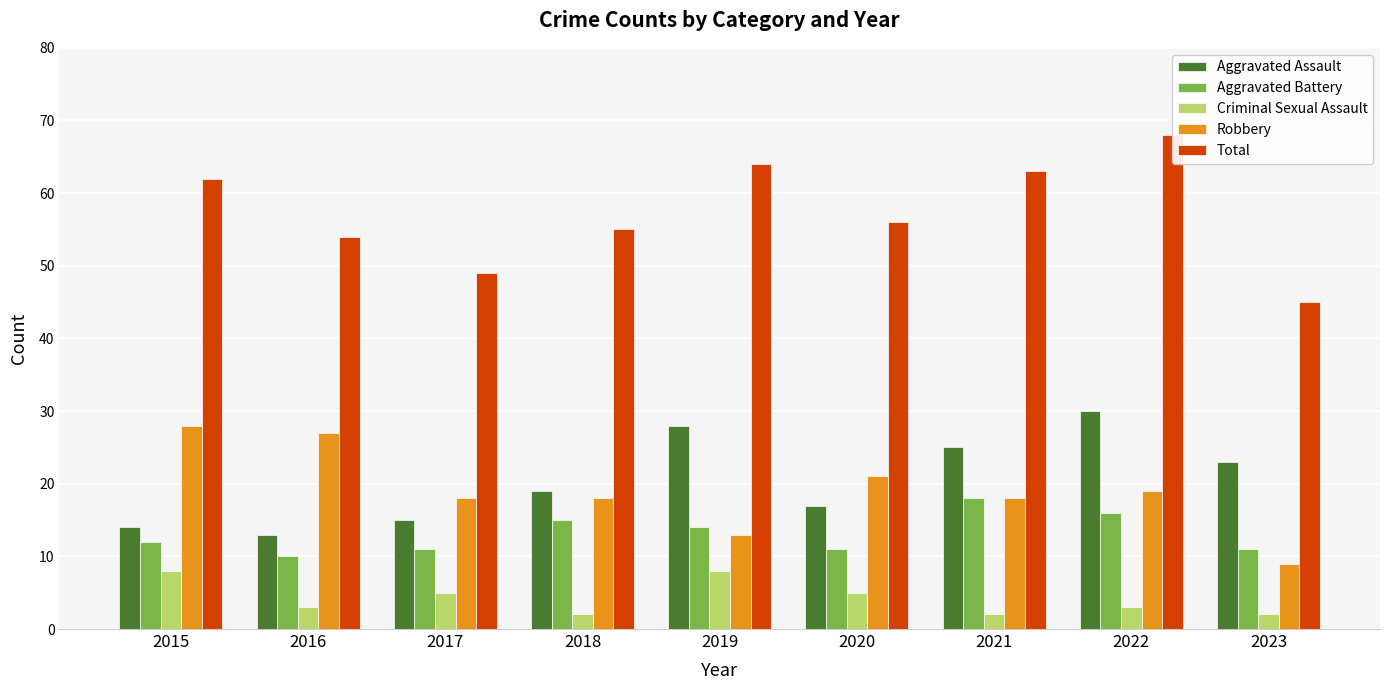

Reading left to right, list all the values displayed in this chart.

Aggravated Assault: 14	13	15	19	28	17	25	30	23
Aggravated Battery: 12	10	11	15	14	11	18	16	11
Criminal Sexual Assault: 8	3	5	2	8	5	2	3	2
Robbery: 28	27	18	18	13	21	18	19	9
Total: 62	54	49	55	64	56	63	68	45